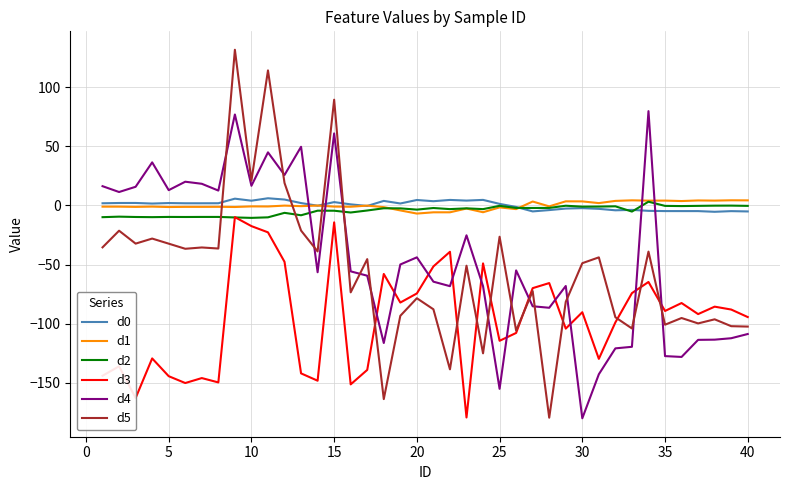

True or false: d3 has more than 2 points higher than both neighbors.

True